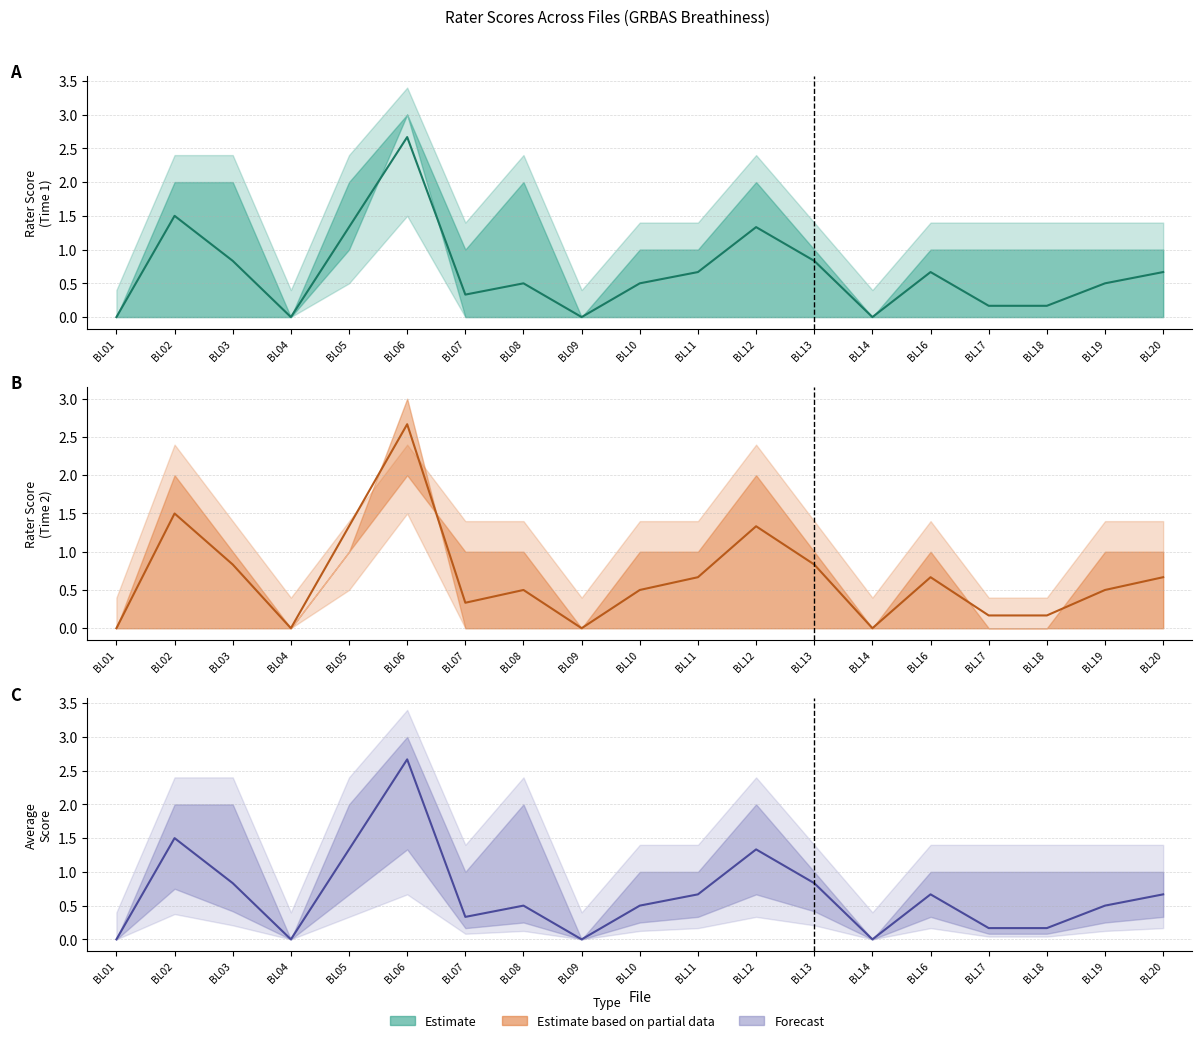

What is the sum of all Rater 2 Time 2 values?

14.0